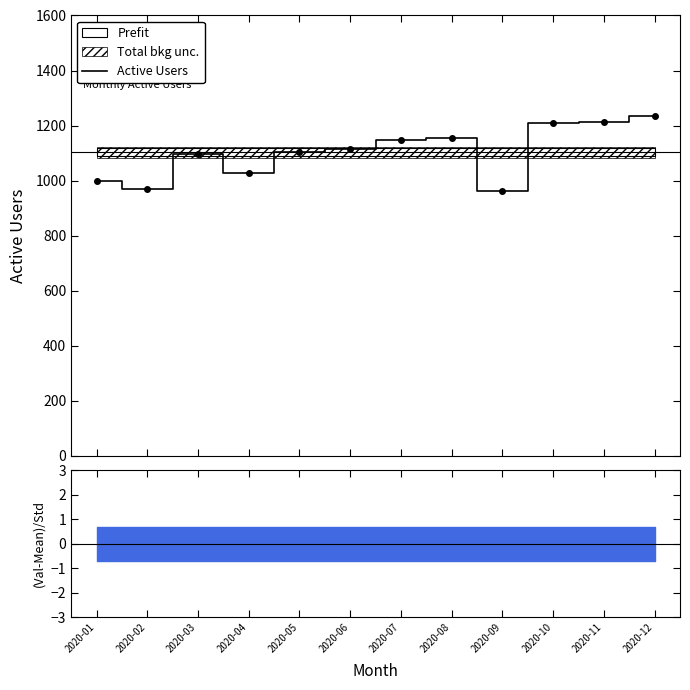

What is the value of the 9th point from the left?

963